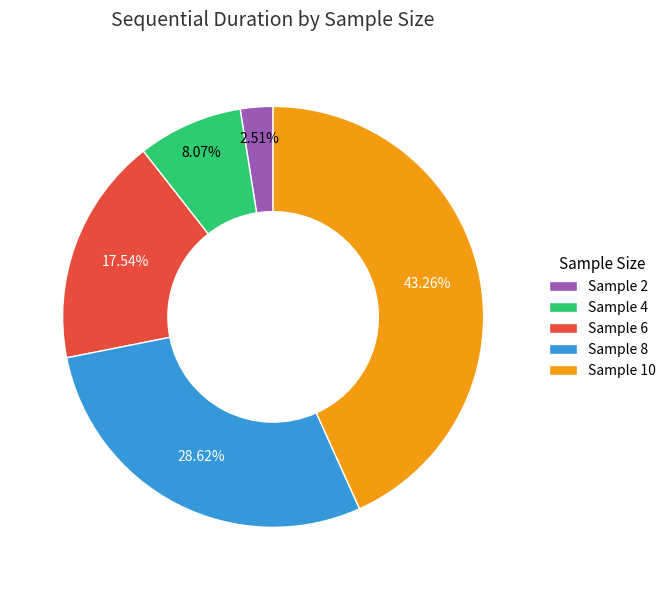

Combined, what portion of the pie is Sample 4 and Sample 8?

36.7%